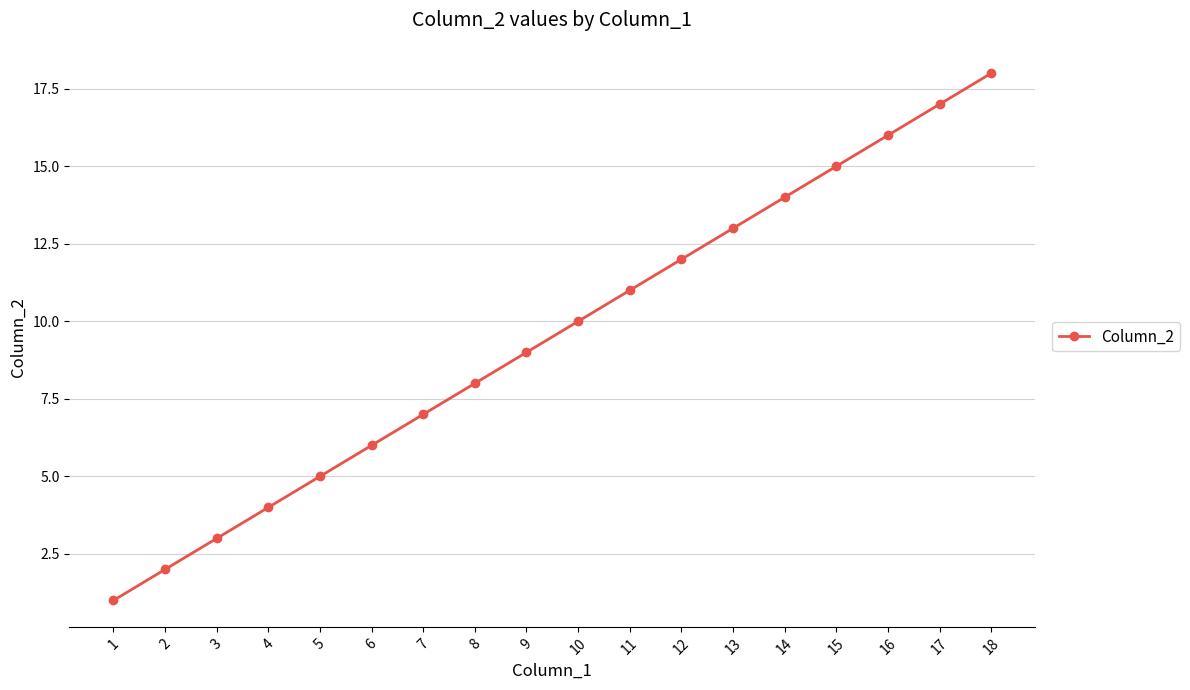

What is the value of the 13th point from the left?

13